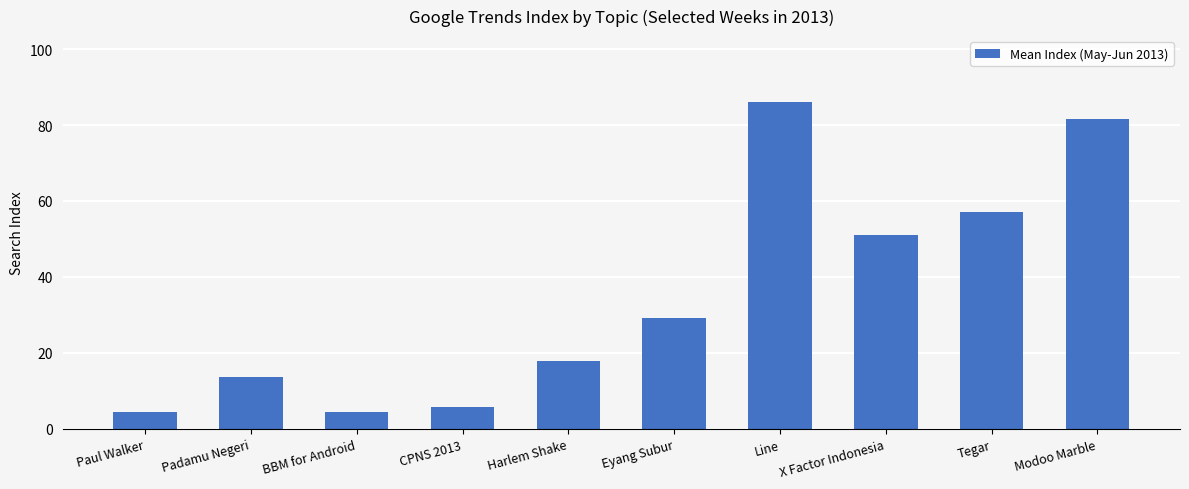

What is the smallest value displayed?

4.3